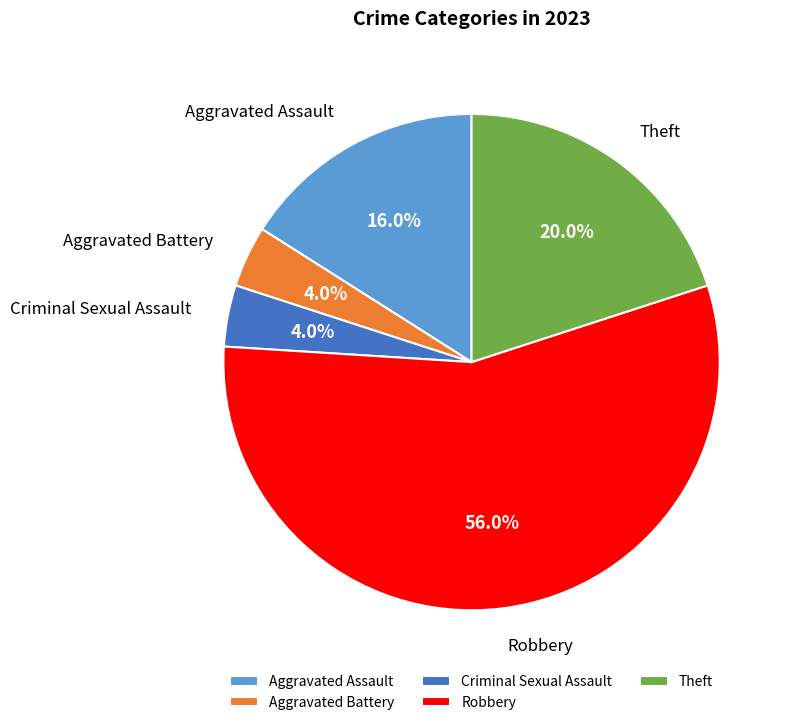

To the nearest percent, what percentage of the pie is Aggravated Battery?

4%